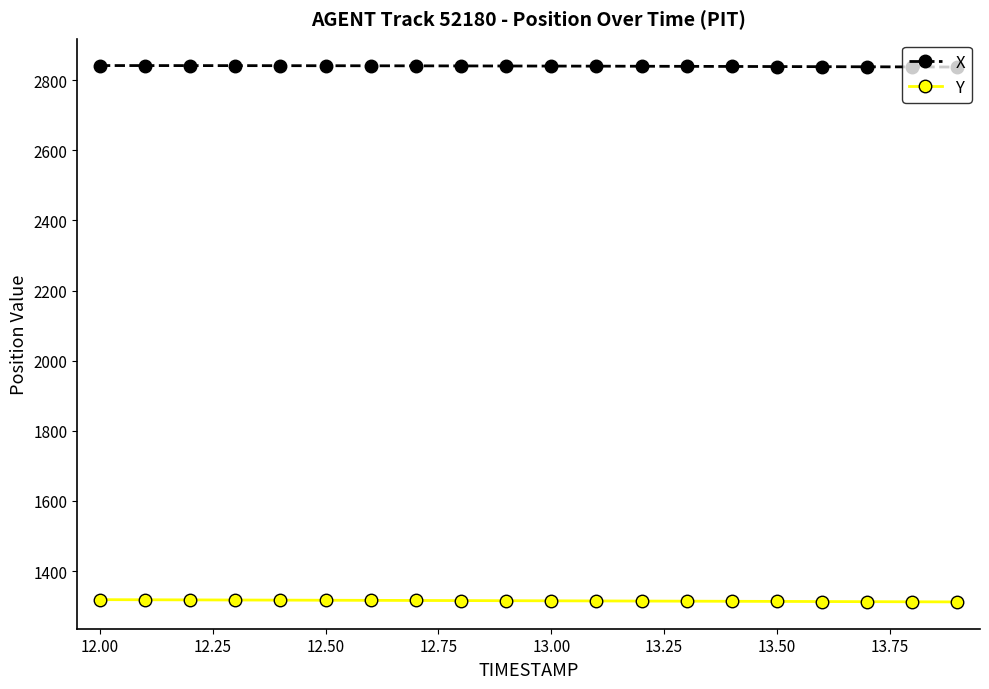

Does the chart display data point markers on the line(s)?

Yes